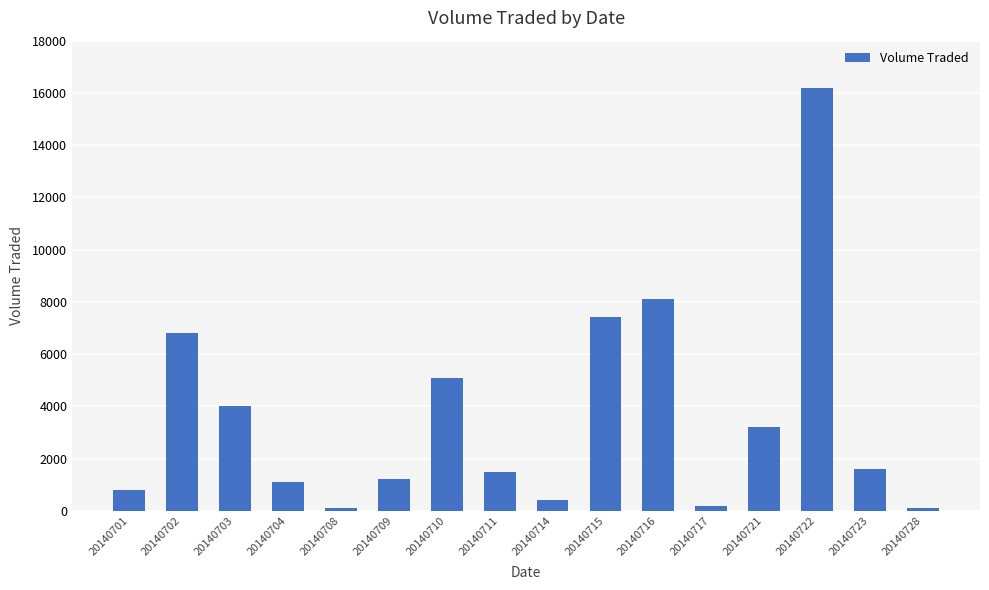

The value at 20140709 is 1200. True or false?

True